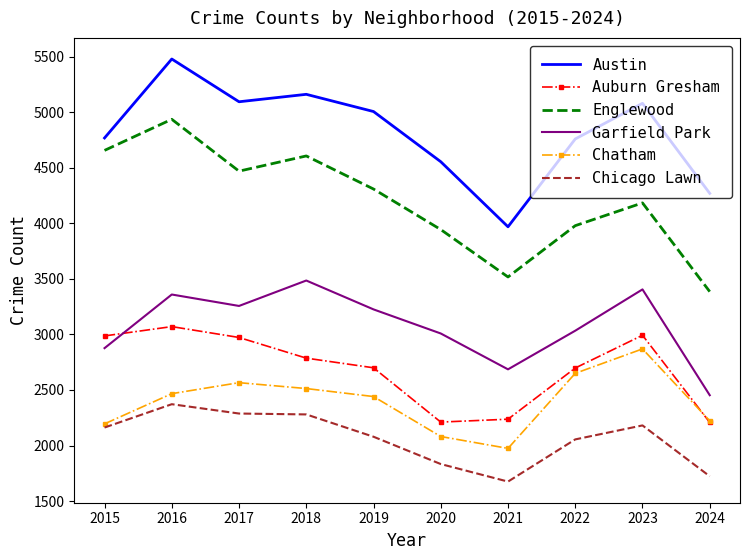

True or false: Auburn Gresham and Englewood intersect in this chart.

False